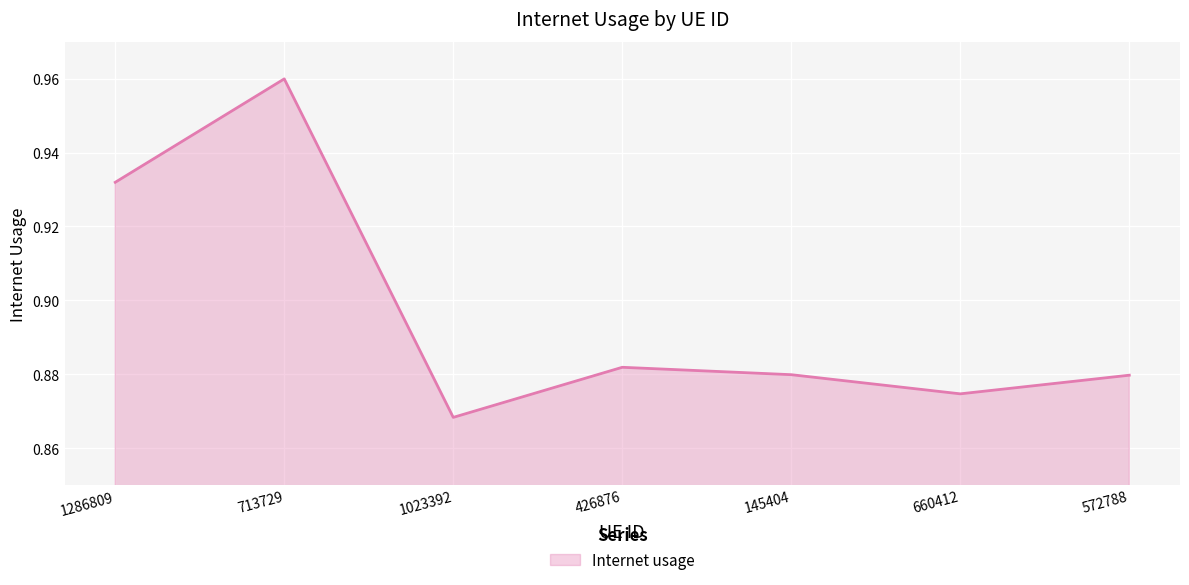

What is the sum of the values at 572788 and 1023392?

1.7